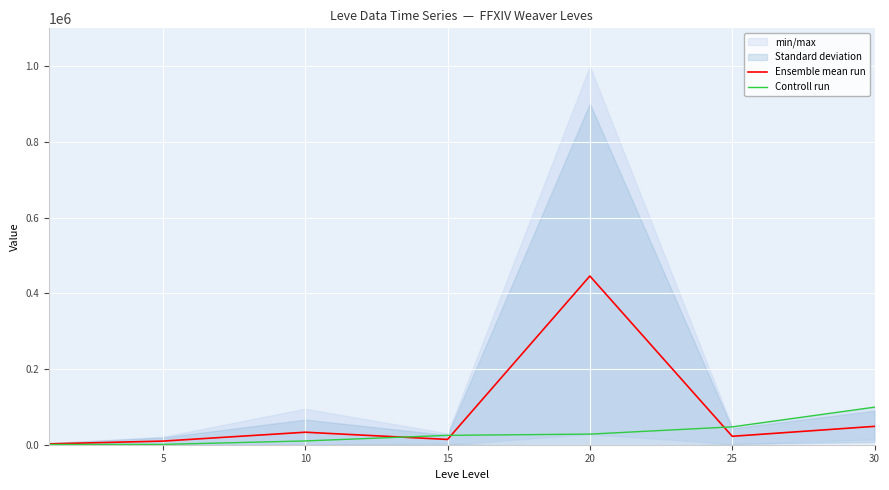

How many categories are shown in the chart?

7